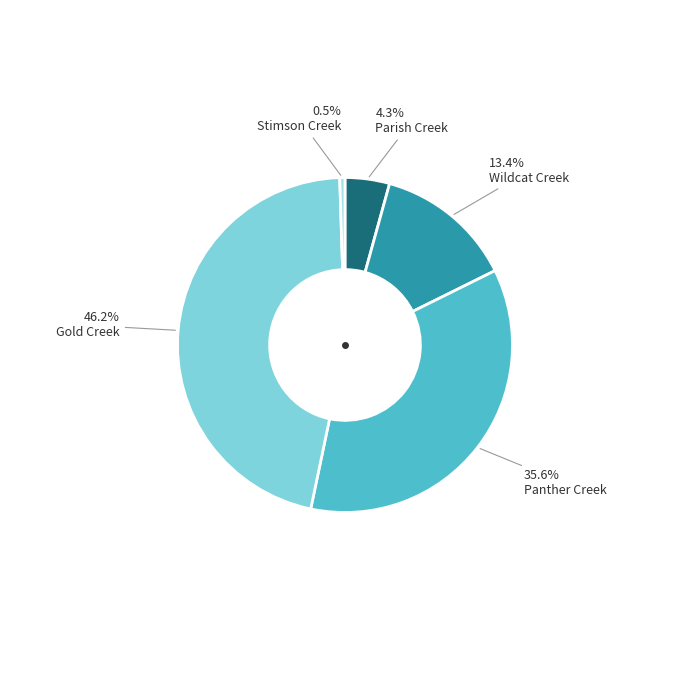

Does any single category account for the majority?

No